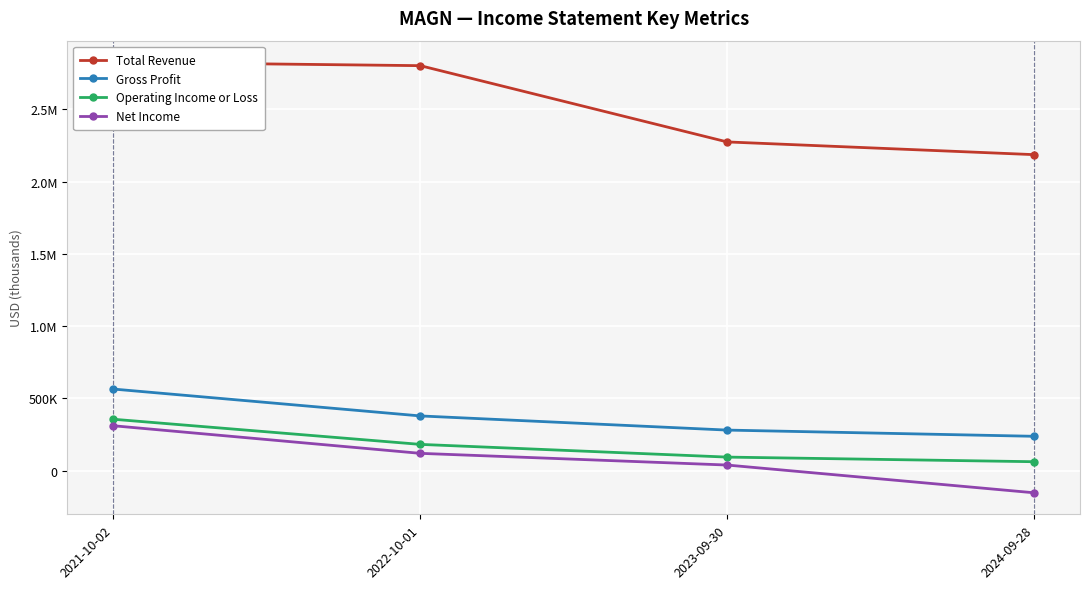

Reading left to right, extract all data points from this chart.

Total Revenue: 2021-10-02=2827000	2022-10-01=2803000	2023-09-30=2275000	2024-09-28=2187000
Gross Profit: 2021-10-02=564000	2022-10-01=378000	2023-09-30=280000	2024-09-28=237000
Operating Income or Loss: 2021-10-02=355000	2022-10-01=181000	2023-09-30=93000	2024-09-28=61000
Net Income: 2021-10-02=310000	2022-10-01=119000	2023-09-30=38000	2024-09-28=-154000